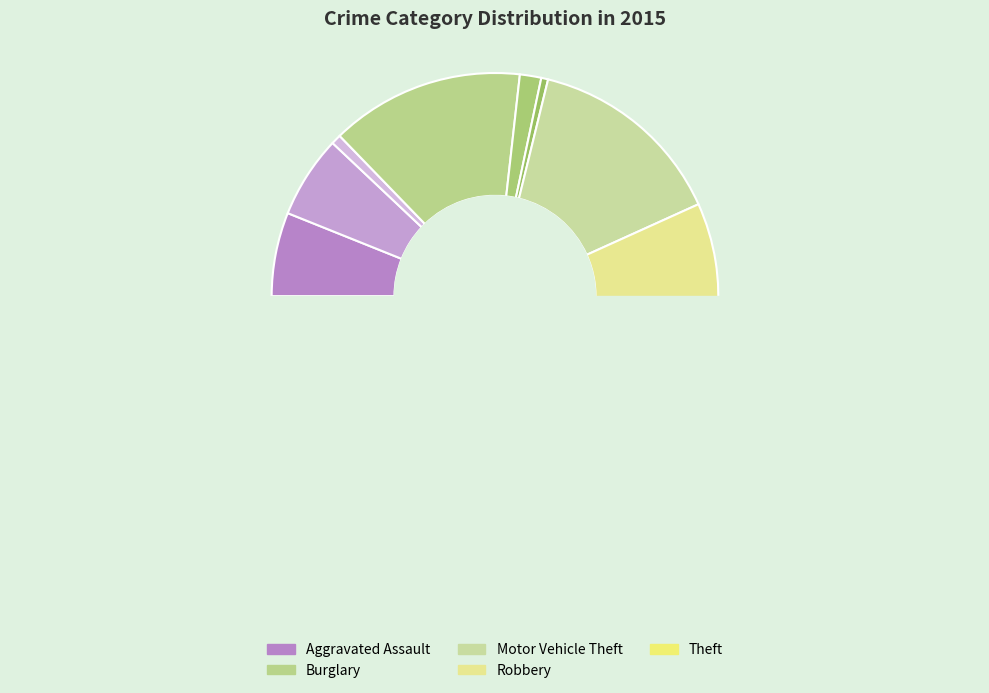

To the nearest percent, what is the combined percentage of Criminal Sexual Assault and Theft?

50%